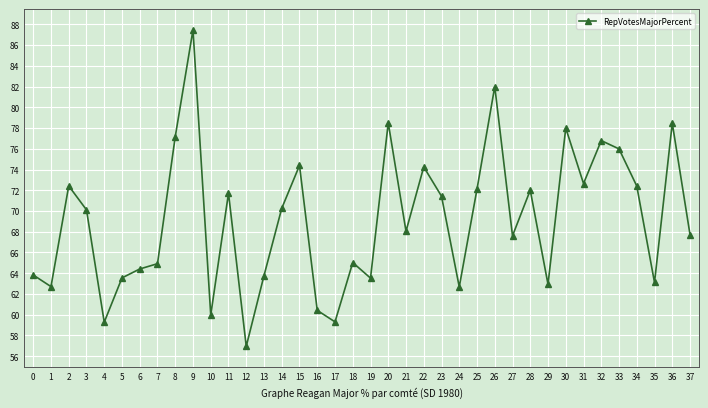

Read the value at 35.

63.1